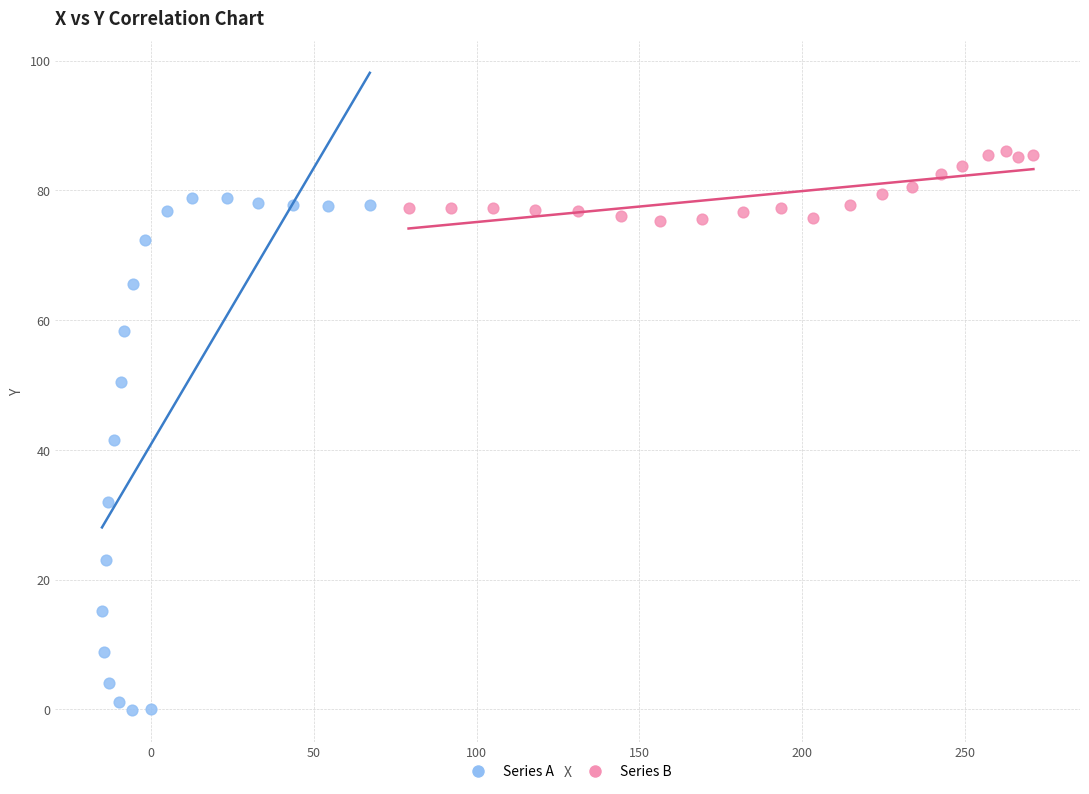

Which series has the largest Y range (max minus min)?

Series A